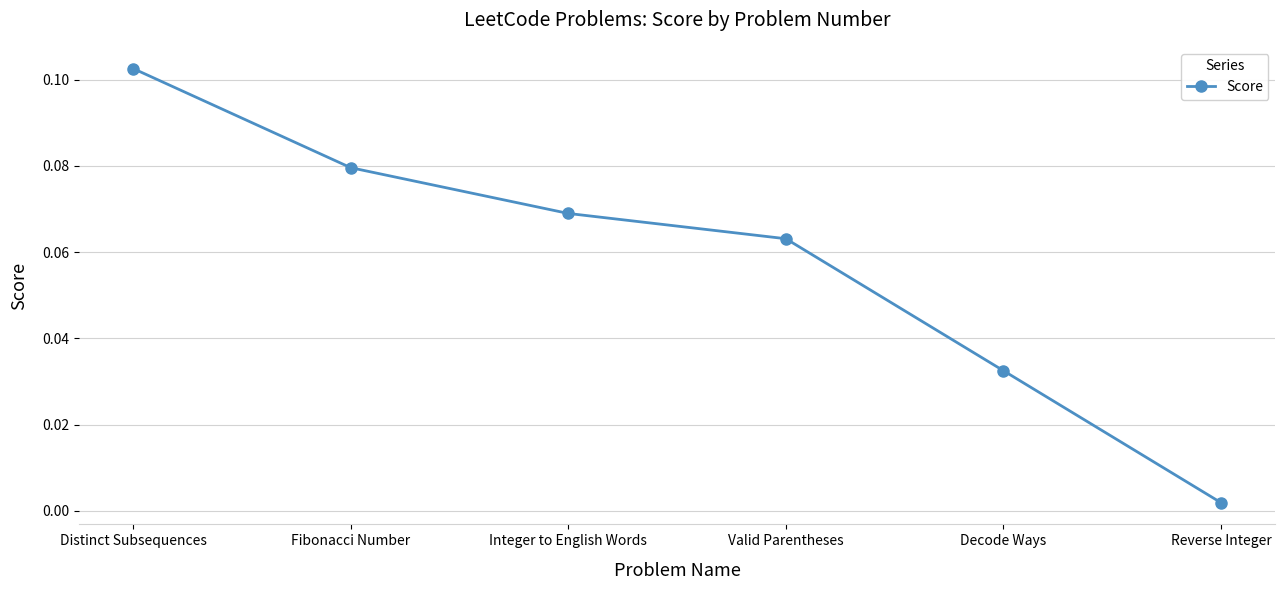

What is the sum of the values at Fibonacci Number and Distinct Subsequences?

0.2